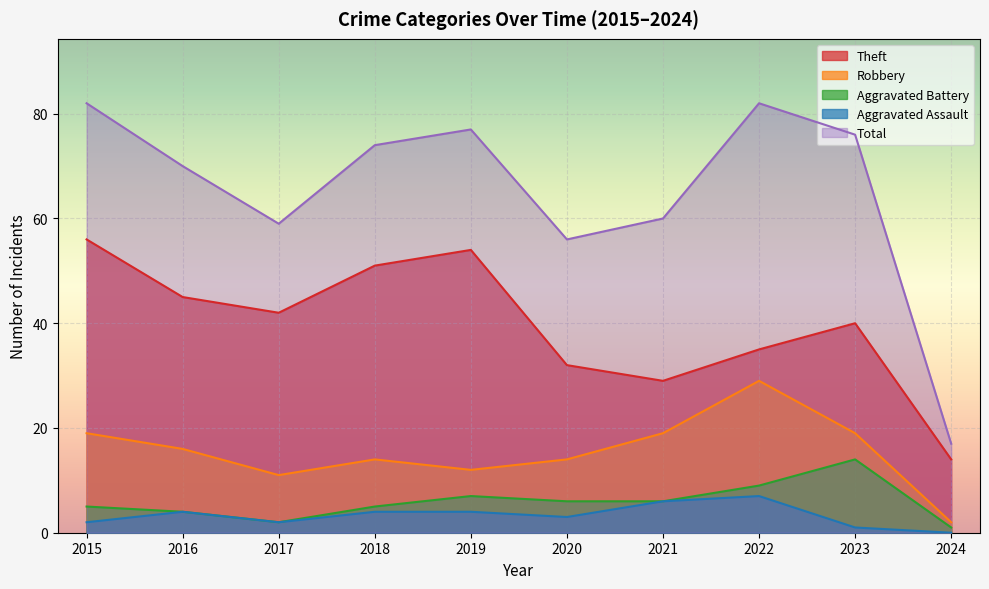

The value of Aggravated Assault at 2023 is 1. True or false?

False